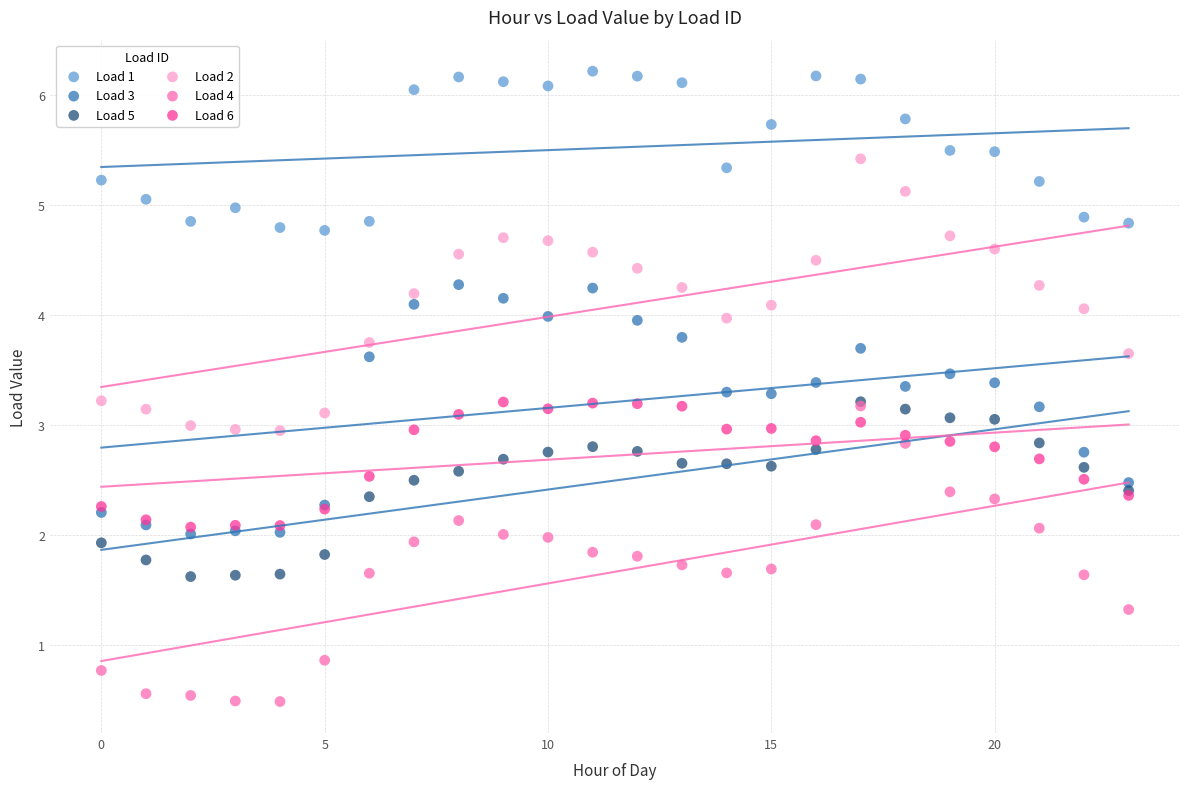

What are all the series names shown in the legend?

Load 1, Load 3, Load 5, Load 2, Load 4, Load 6